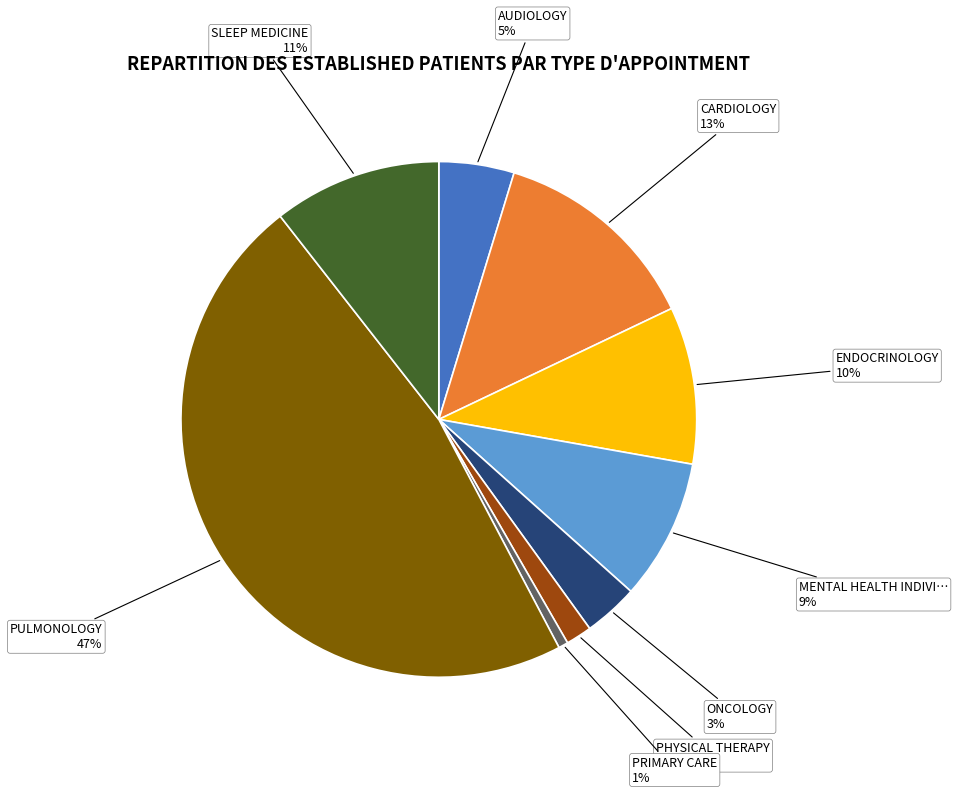

Does any single category account for the majority?

No